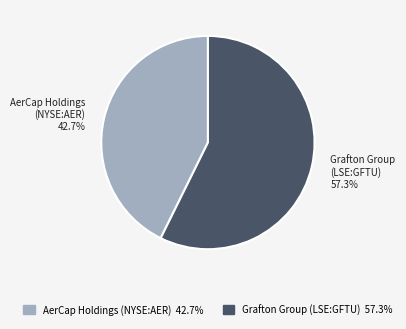

Combined, do AerCap Holdings (NYSE:AER) and Grafton Group (LSE:GFTU) account for over 50%?

Yes